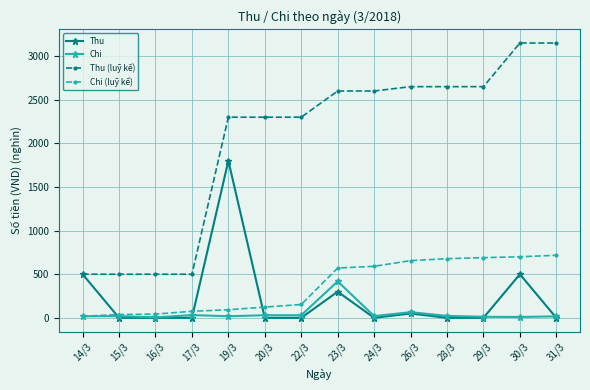

How many distinct data groups are displayed?

4